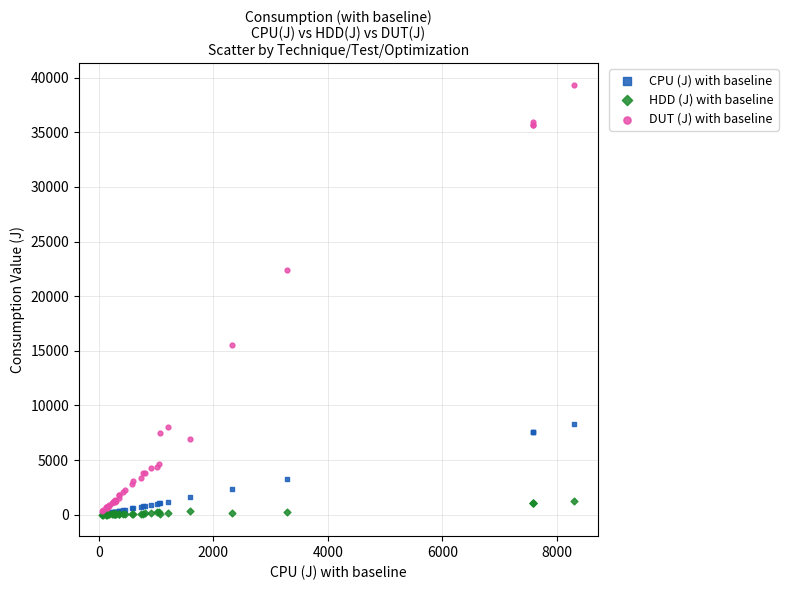

Across all series, what Y value is closest to 19681?

22439.5